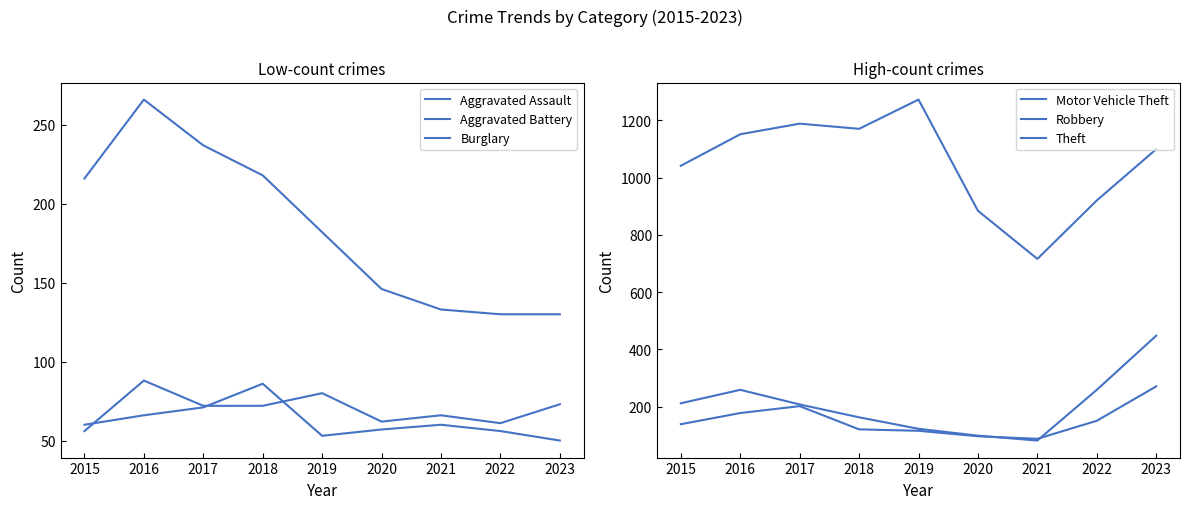

Which series has the largest total across all categories?

Theft